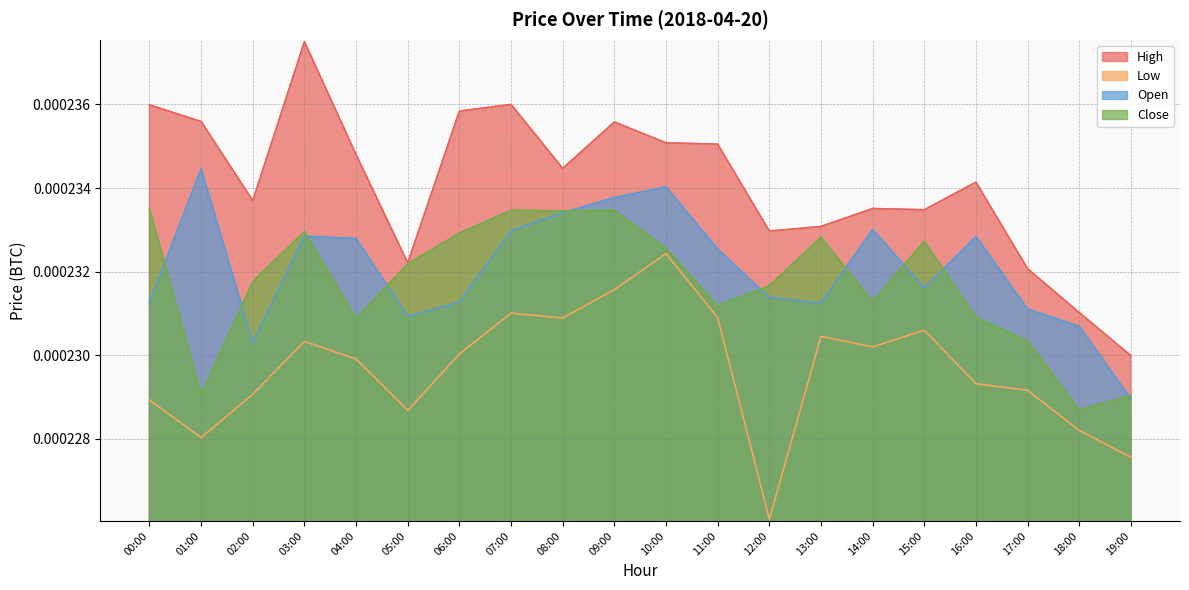

Which category has the lowest value in the Open series?

19:00